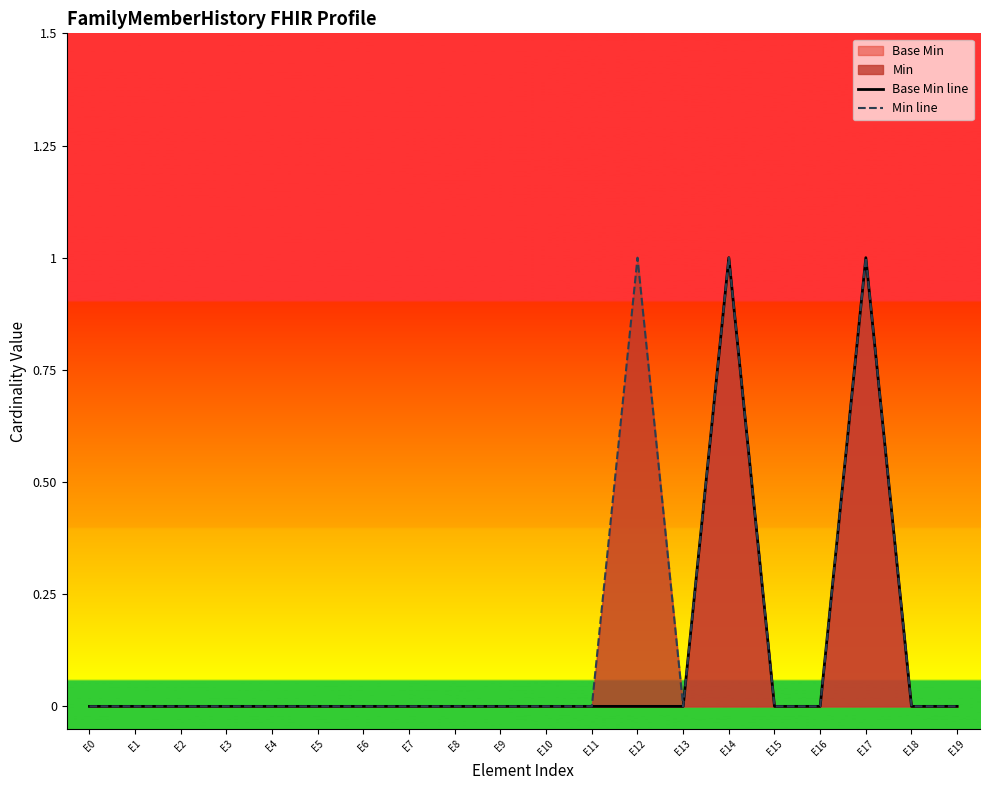

At which label does Base Min line reach its minimum?

E0